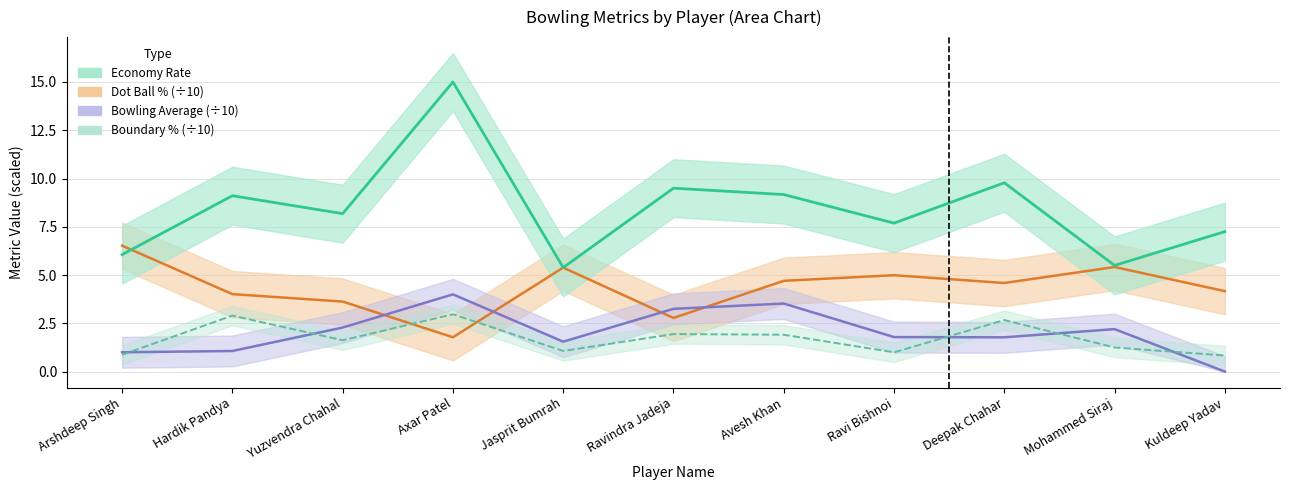

List the series in order of their peak value, highest first.

Economy Rate, Dot Ball %, Bowling Average, Boundary %